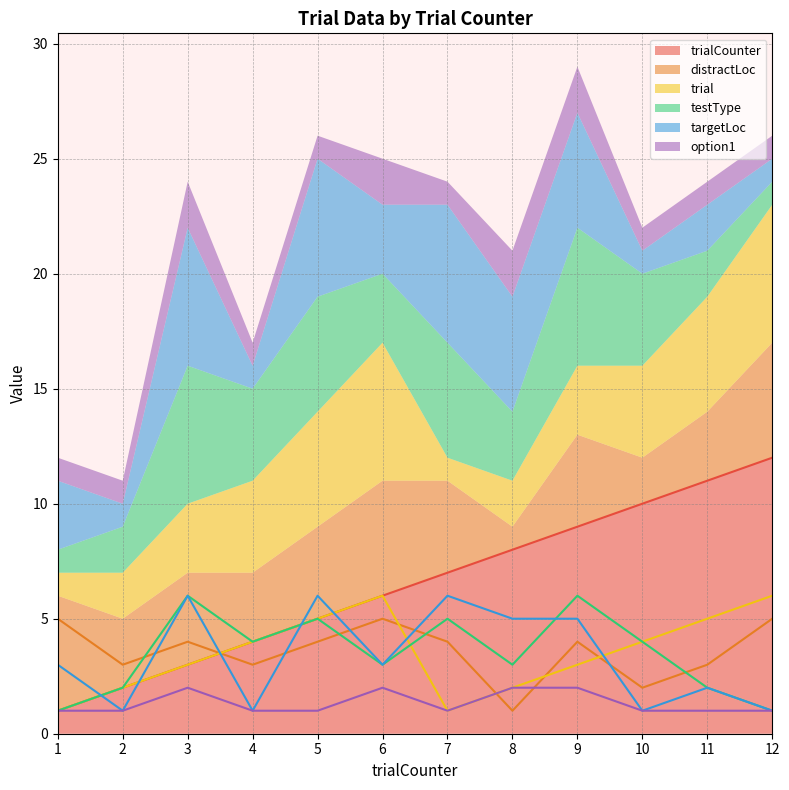

How many data points in testType are less than 4?

6